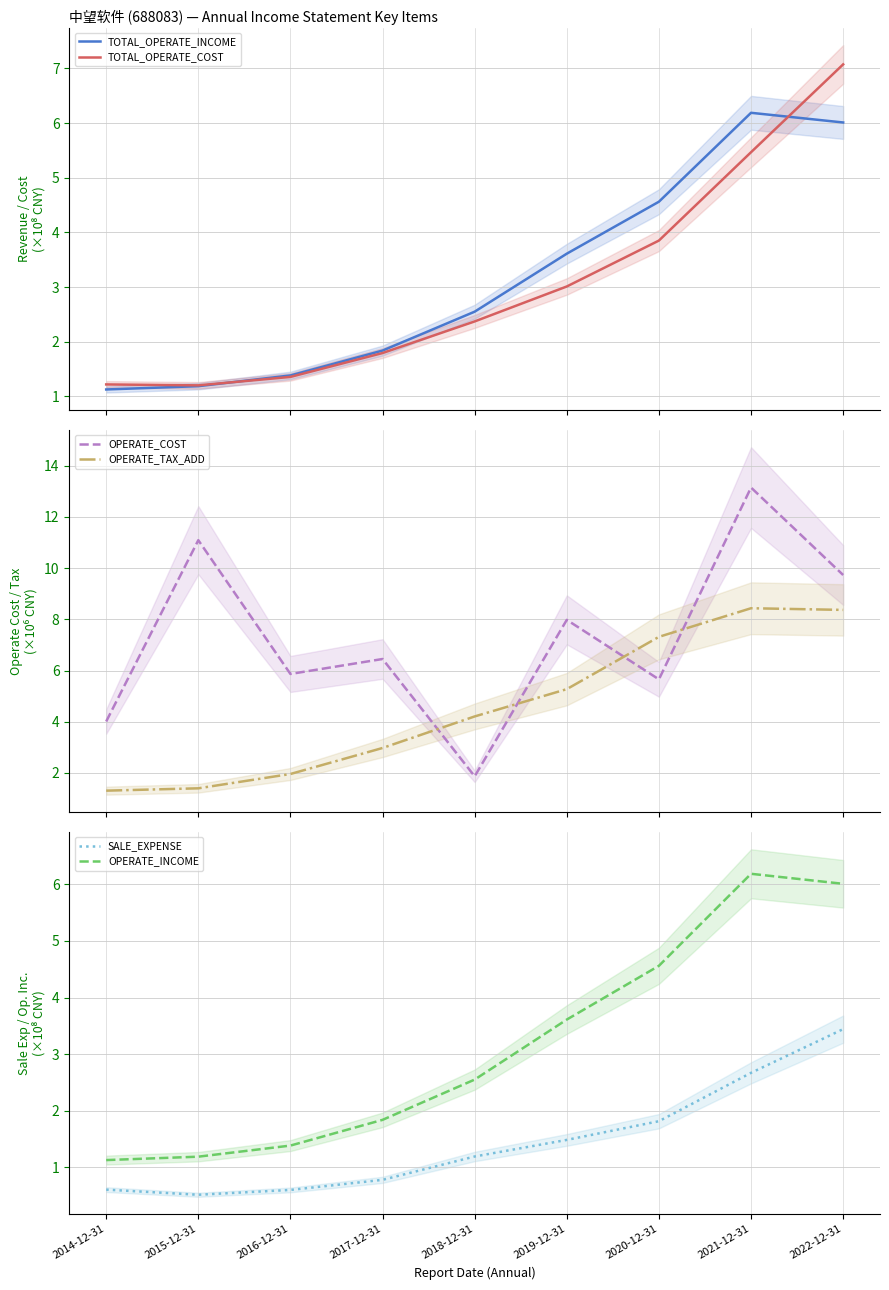

Where is OPERATE_INCOME nearest to the value 3?

2018-12-31